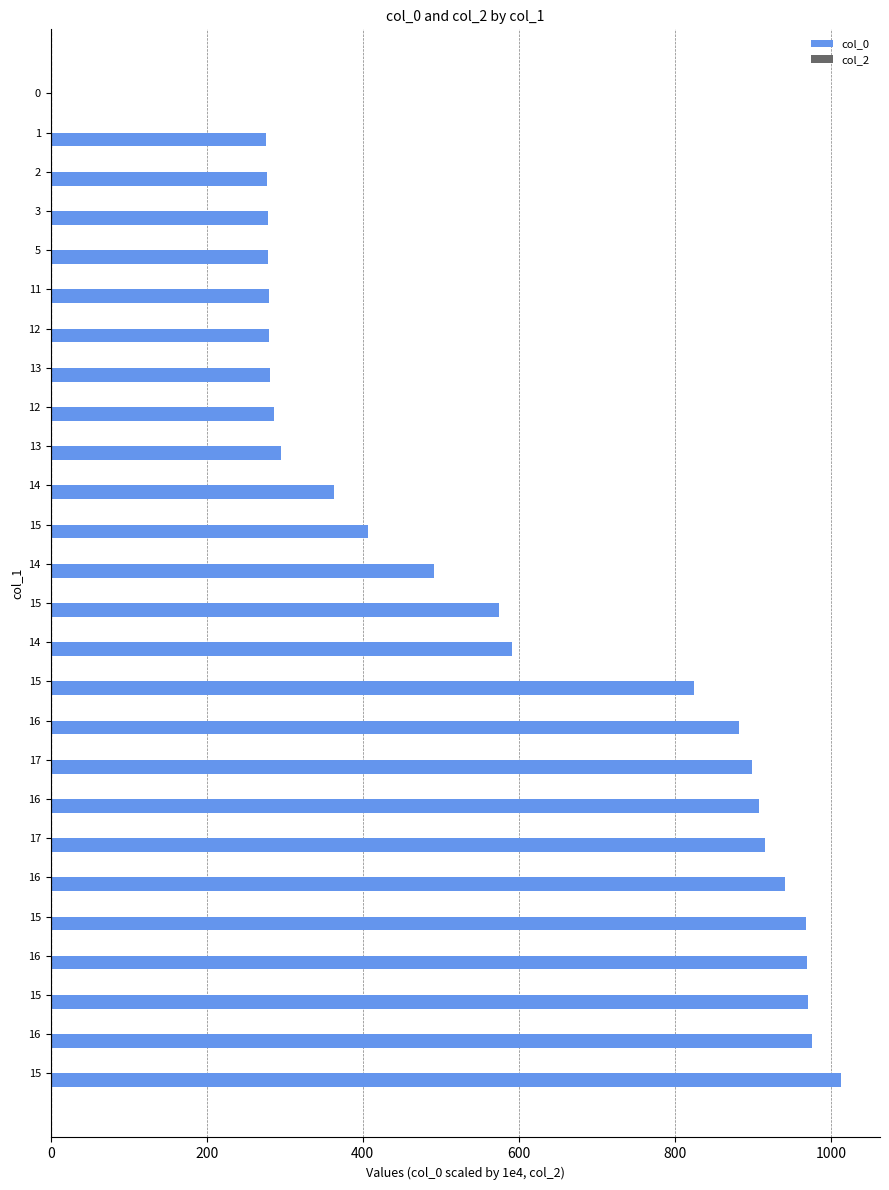

How many data points are above 574?

13